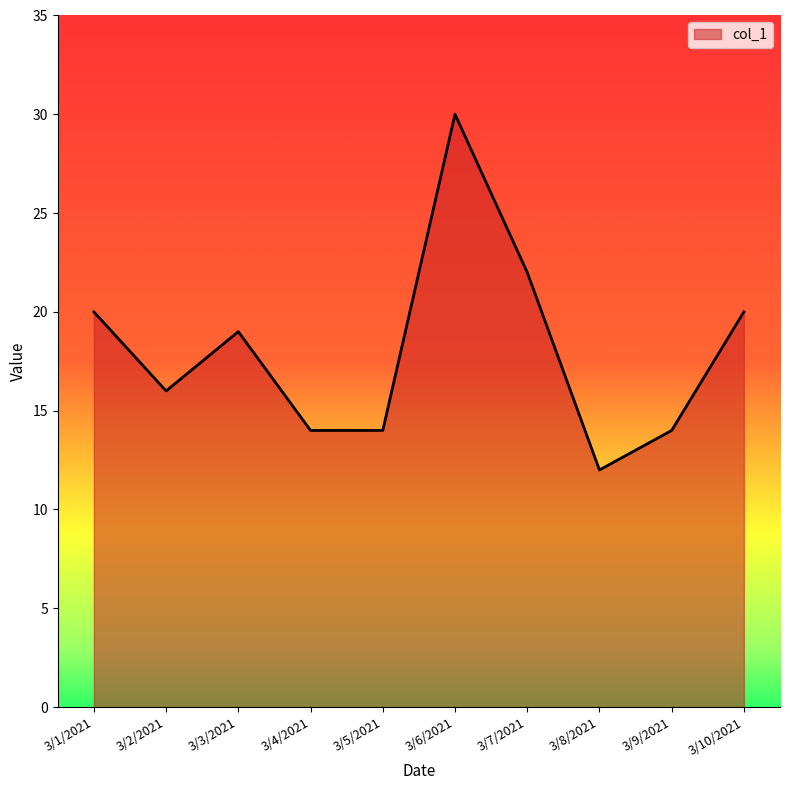

Is it true that the value at 3/5/2021 is 14?

True